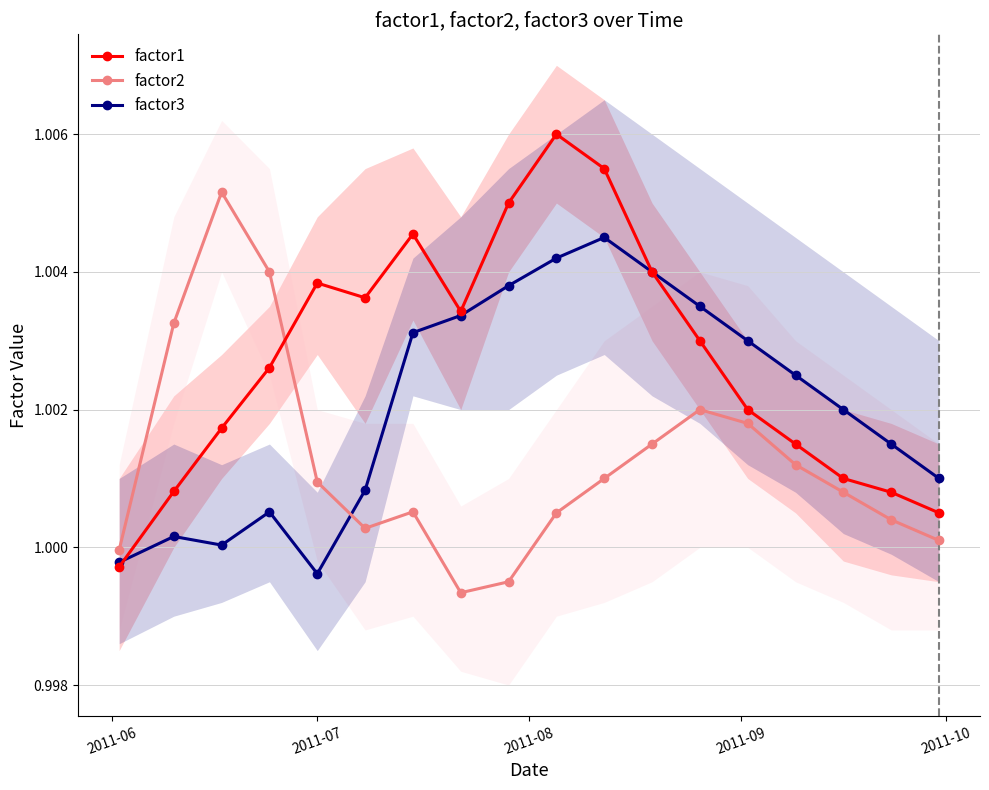

How many lines are shown in the chart?

3